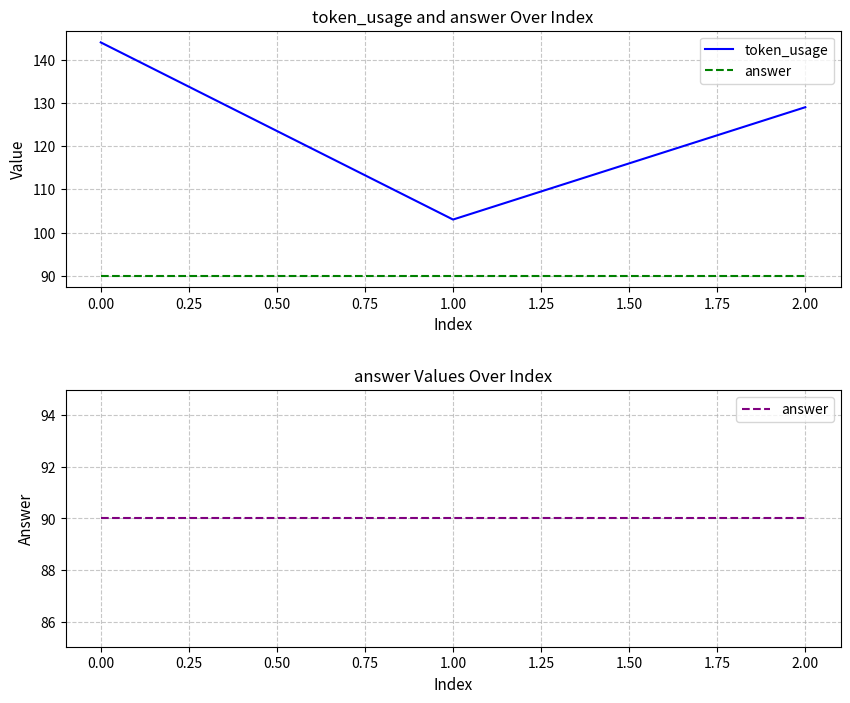

How many token_usage values are between 103 and 144?

3